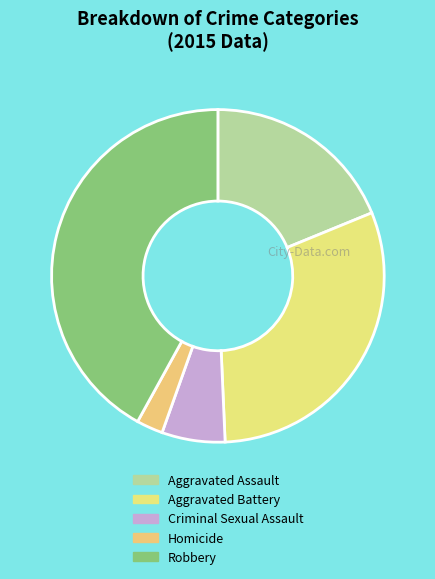

Rank the categories by value from lowest to highest.

Homicide, Criminal Sexual Assault, Aggravated Assault, Aggravated Battery, Robbery